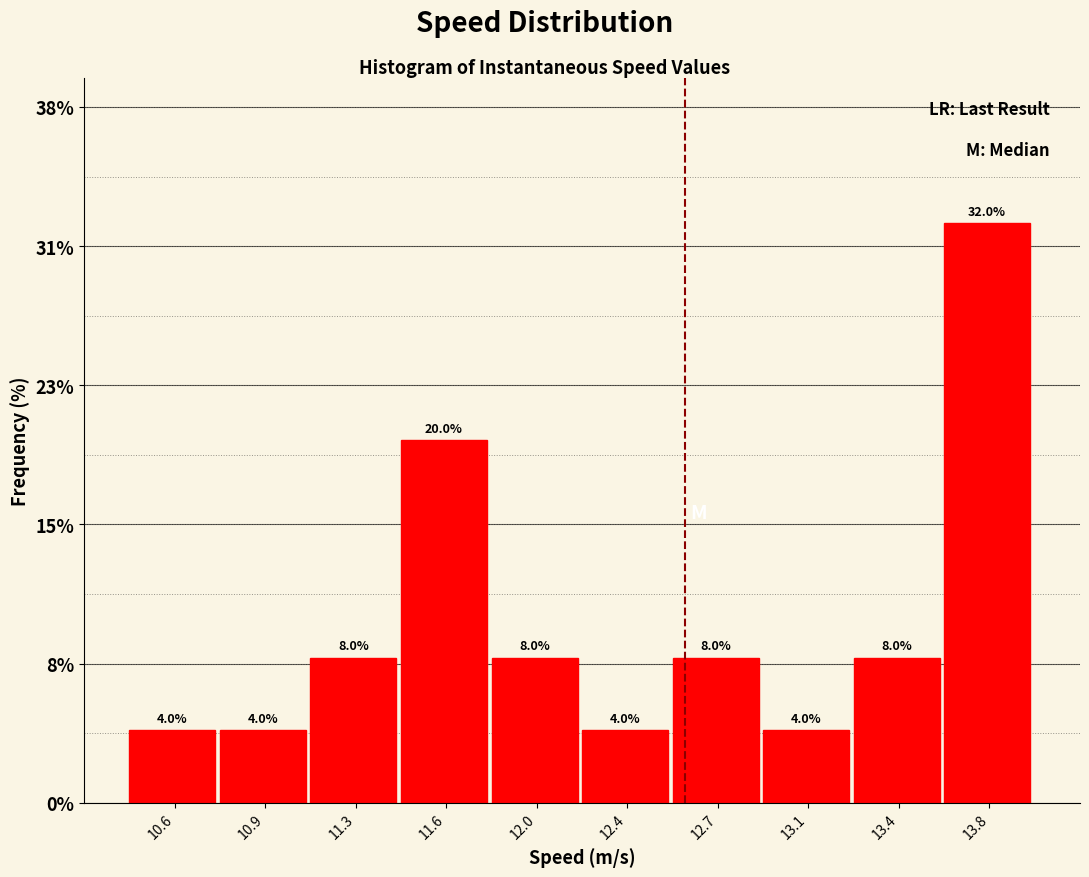

Reading left to right, what are all the values shown in this chart?

4	4	8	20	8	4	8	4	8	32